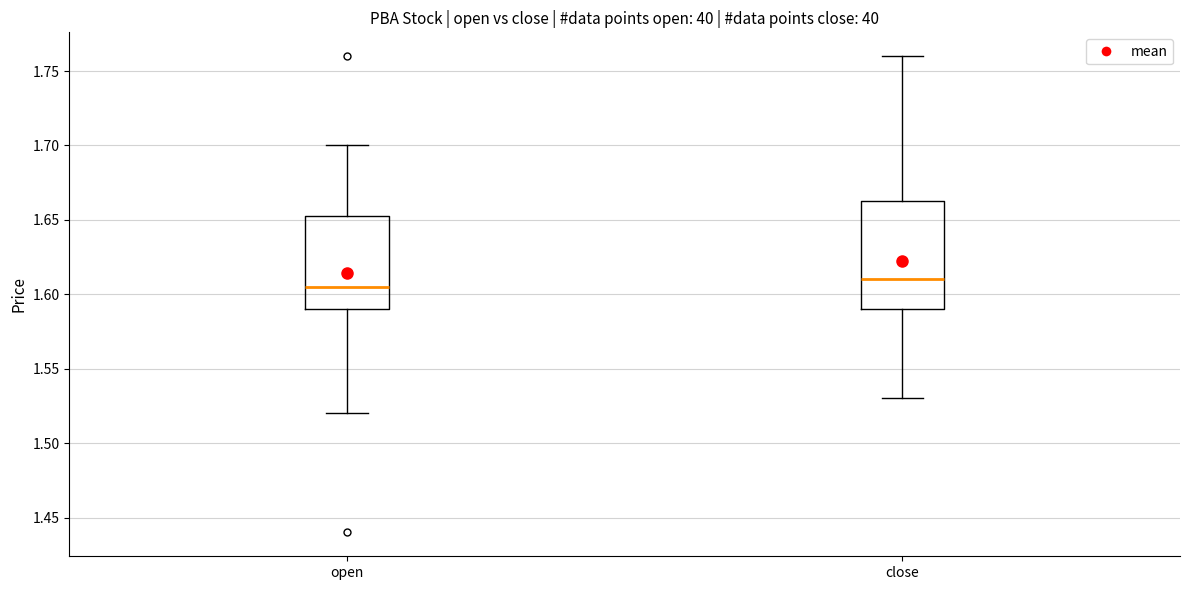

Reading left to right, read every box against the y-axis: the position of its median line, the range the box covers, and the ends of its whiskers. The values are not printed on the chart, so give them approximately, as read against the axis.

open: median 1.605, box 1.590 to 1.655, whiskers 1.520 to 1.700
close: median 1.610, box 1.590 to 1.665, whiskers 1.530 to 1.760